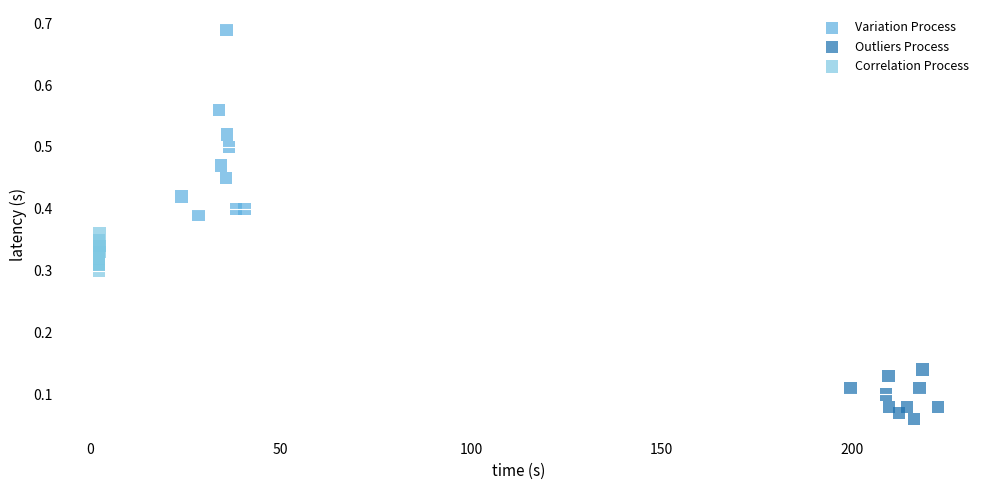

What are all the series names shown in the legend?

Variation Process, Outliers Process, Correlation Process